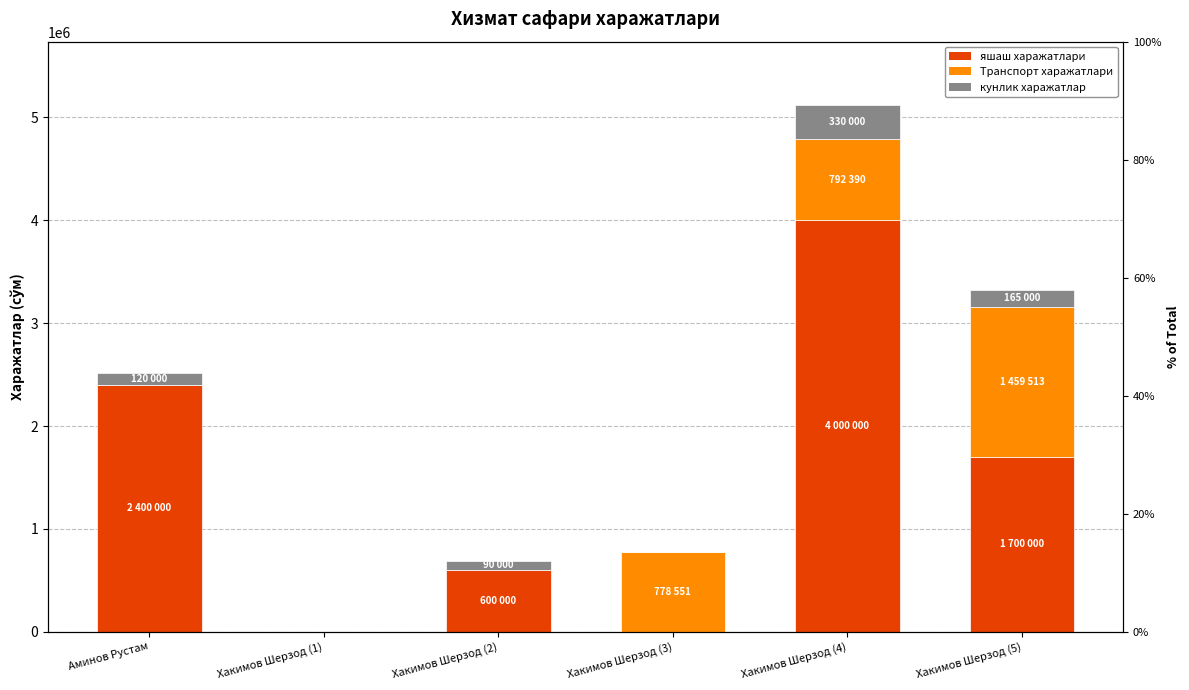

Rank the categories by кунлик харажатлар value from highest to lowest.

Хакимов Шерзод (4), Хакимов Шерзод (5), Аминов Рустам, Хакимов Шерзод (2), Хакимов Шерзод (1), Хакимов Шерзод (3)